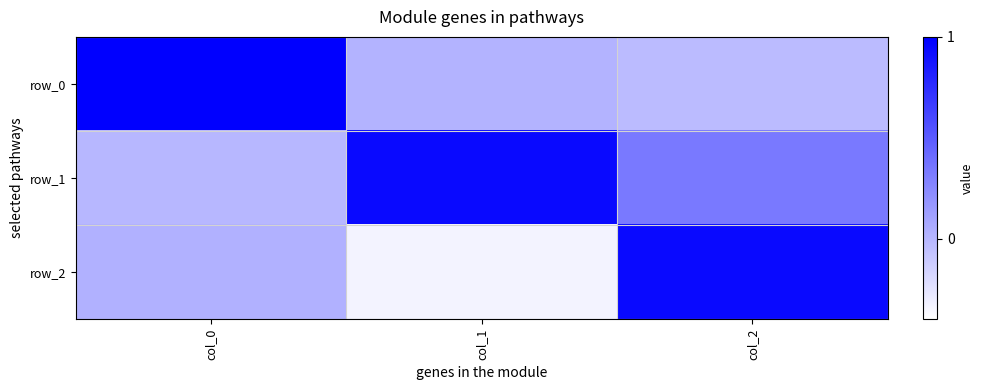

Which series has the largest total across all categories?

row_1